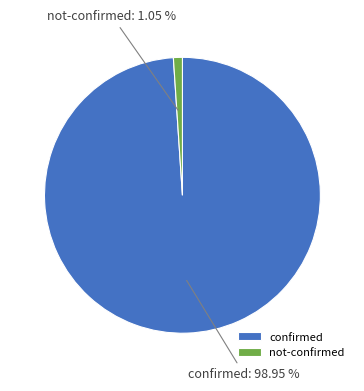

Rank the categories by value from highest to lowest.

confirmed, not-confirmed